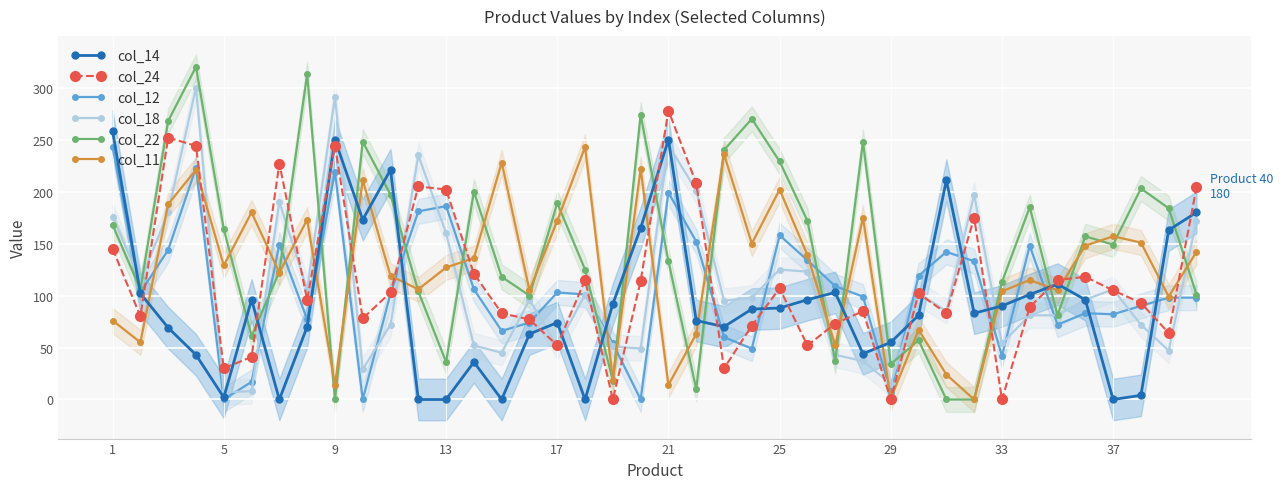

Which series has the largest total across all categories?

col_22